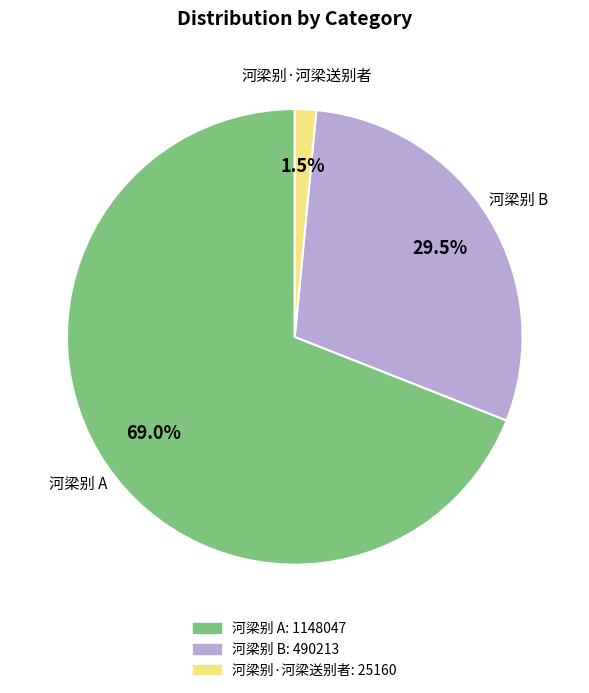

Is there a majority slice in this chart?

Yes